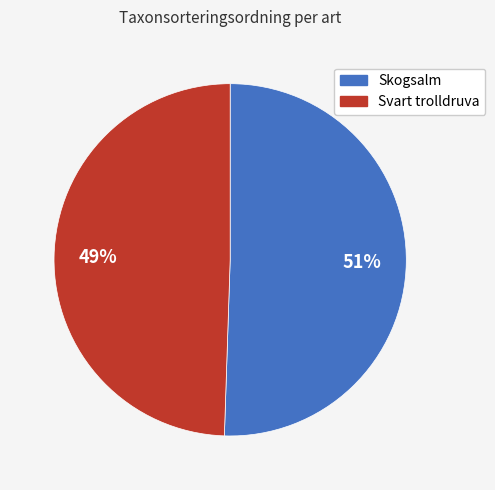

What percentage is the Skogsalm slice, to the nearest percent?

51%